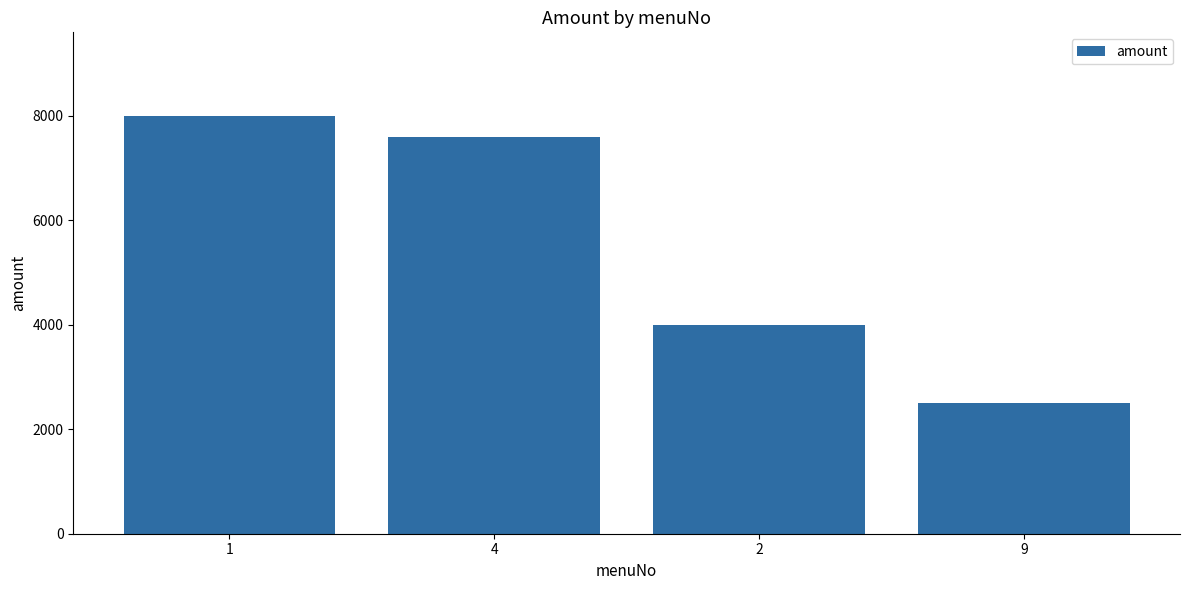

What is the difference between the maximum and minimum values?

5500